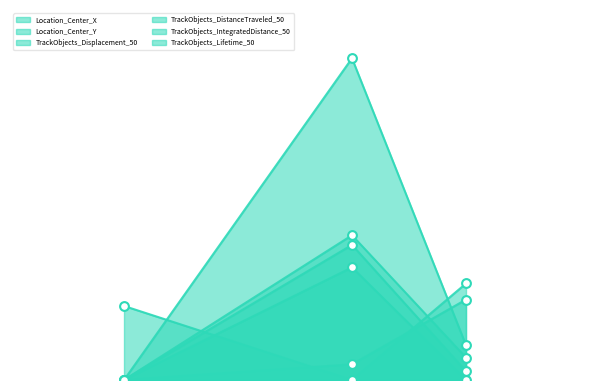

What are all the series names shown in the legend?

Location_Center_X, Location_Center_Y, TrackObjects_Displacement_50, TrackObjects_DistanceTraveled_50, TrackObjects_IntegratedDistance_50, TrackObjects_Lifetime_50